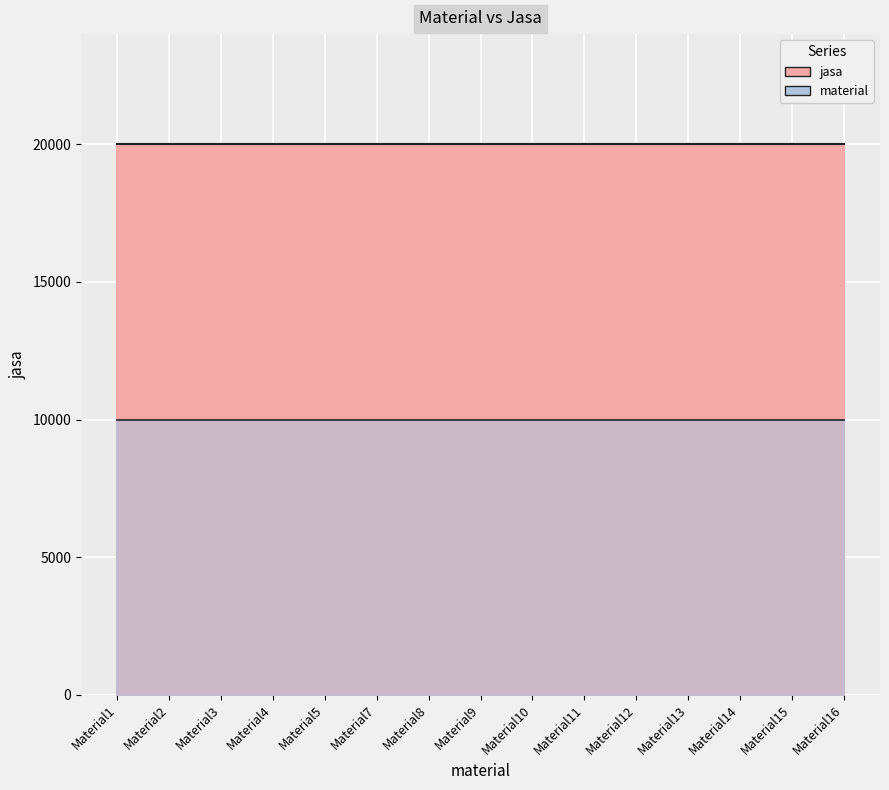

Reading left to right, what are all the values shown in this chart?

material: Material1=10000	Material2=10000	Material3=10000	Material4=10000	Material5=10000	Material7=10000	Material8=10000	Material9=10000	Material10=10000	Material11=10000	Material12=10000	Material13=10000	Material14=10000	Material15=10000	Material16=10000
jasa: Material1=20000	Material2=20000	Material3=20000	Material4=20000	Material5=20000	Material7=20000	Material8=20000	Material9=20000	Material10=20000	Material11=20000	Material12=20000	Material13=20000	Material14=20000	Material15=20000	Material16=20000